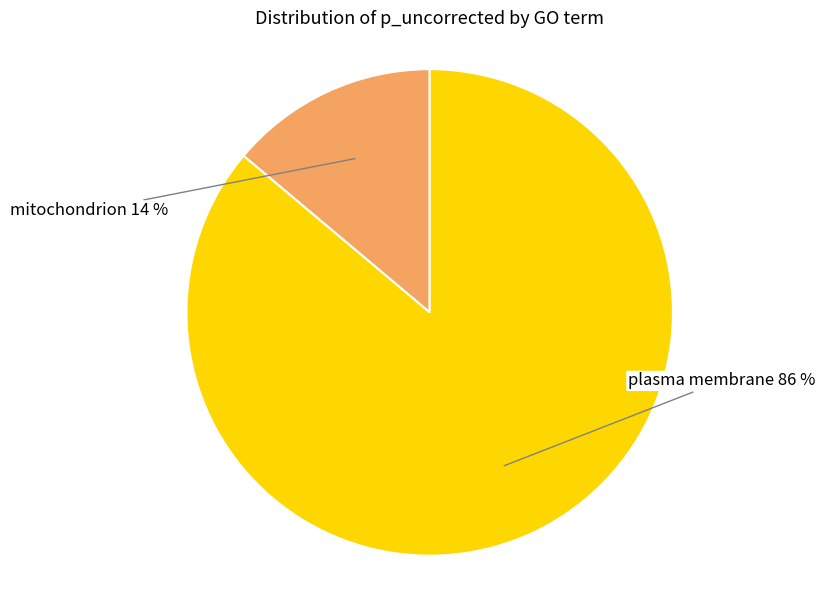

Is there any slice that represents more than half of the pie?

Yes